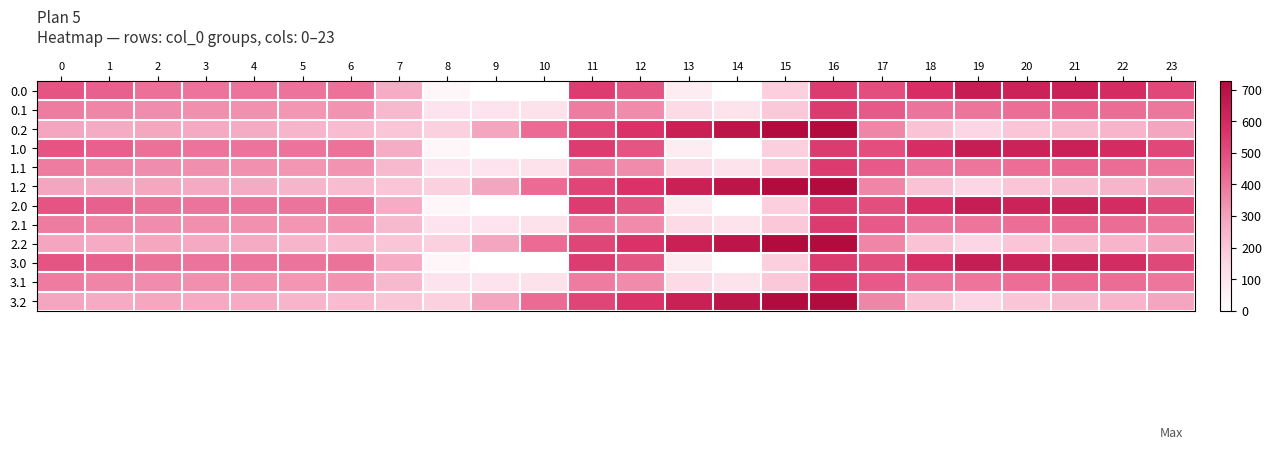

Which label corresponds to the largest value in the chart?

16